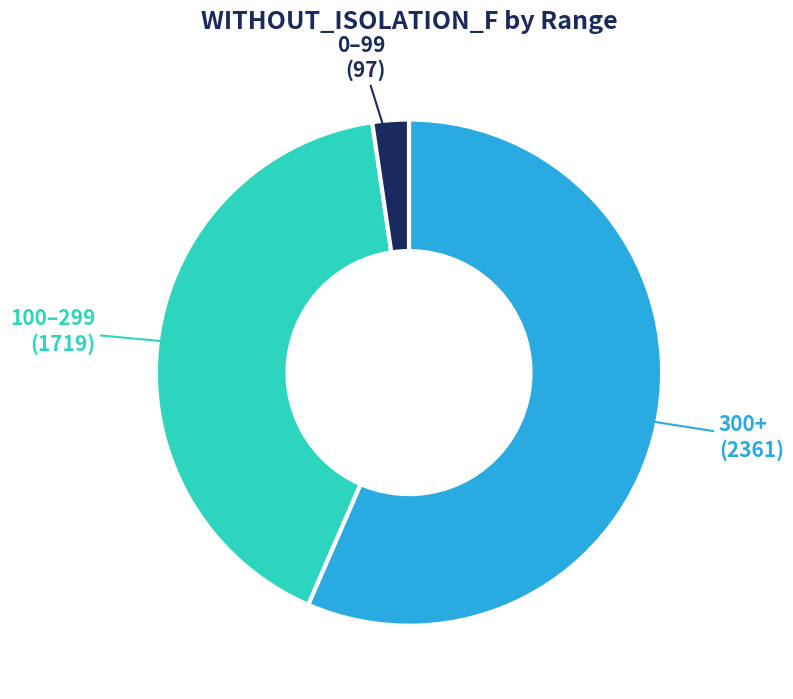

Is the sum of 300+ and 100–299 greater than half?

Yes